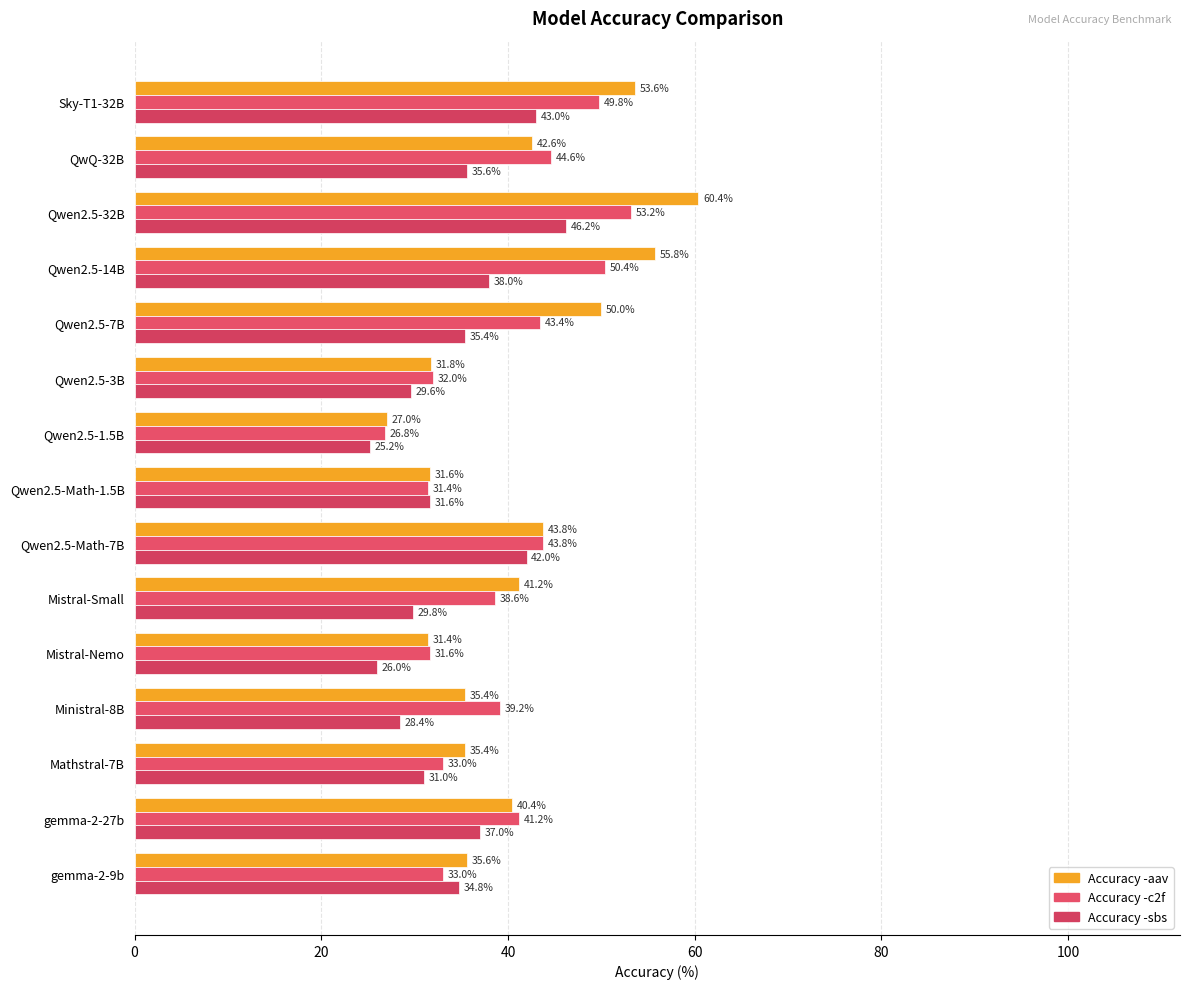

What is the value of the Accuracy -c2f bar at the 14th from the left?

41.2